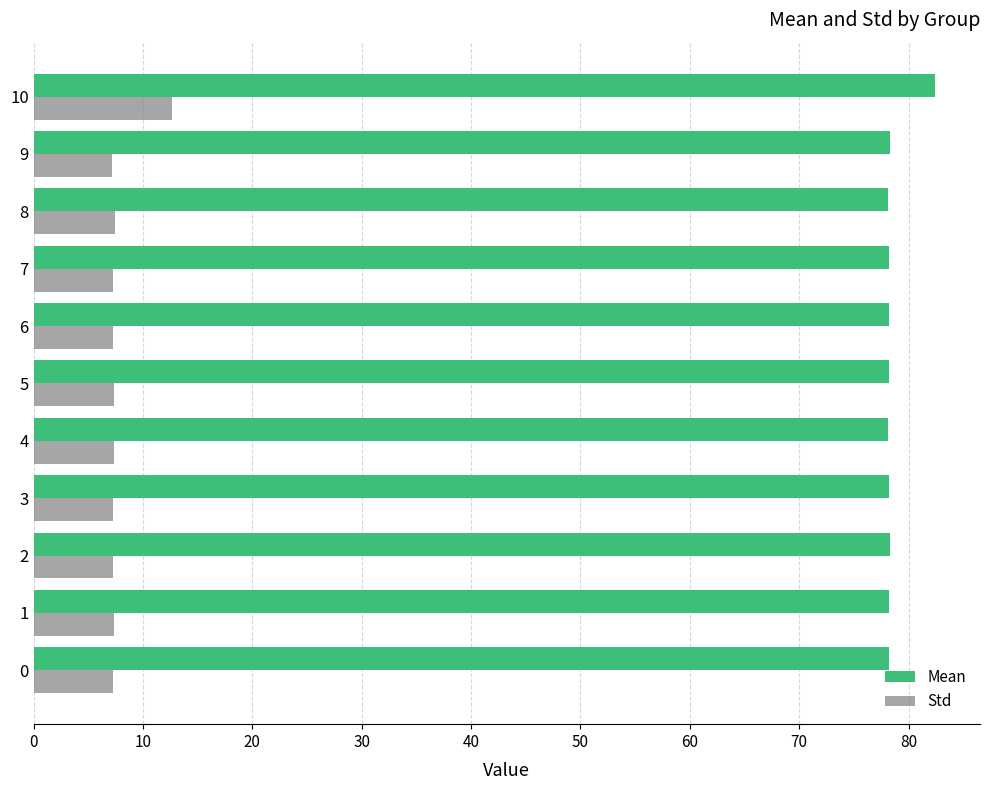

What is the difference between the maximum and minimum values in the Mean series?

4.3